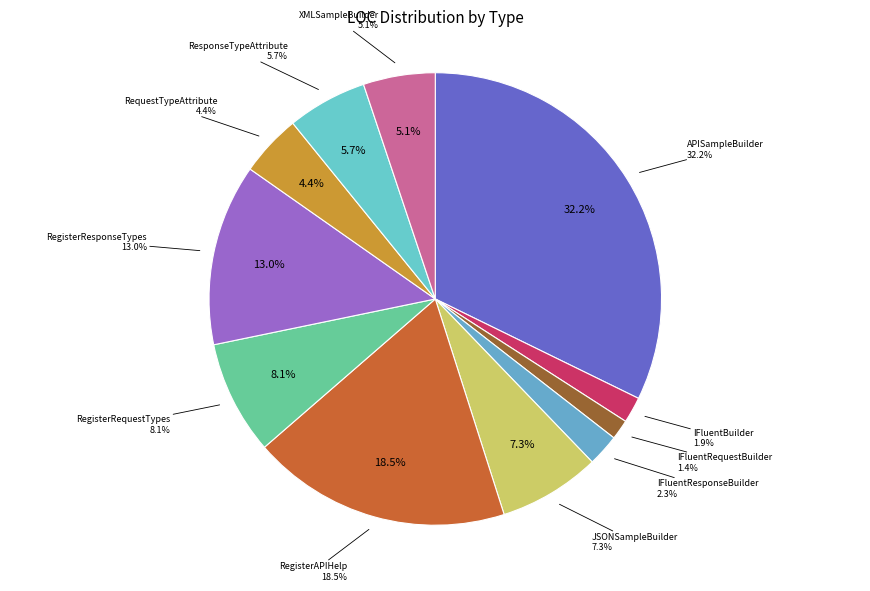

What is the change in value from RegisterRequestTypes to XMLSampleBuilder?

-21